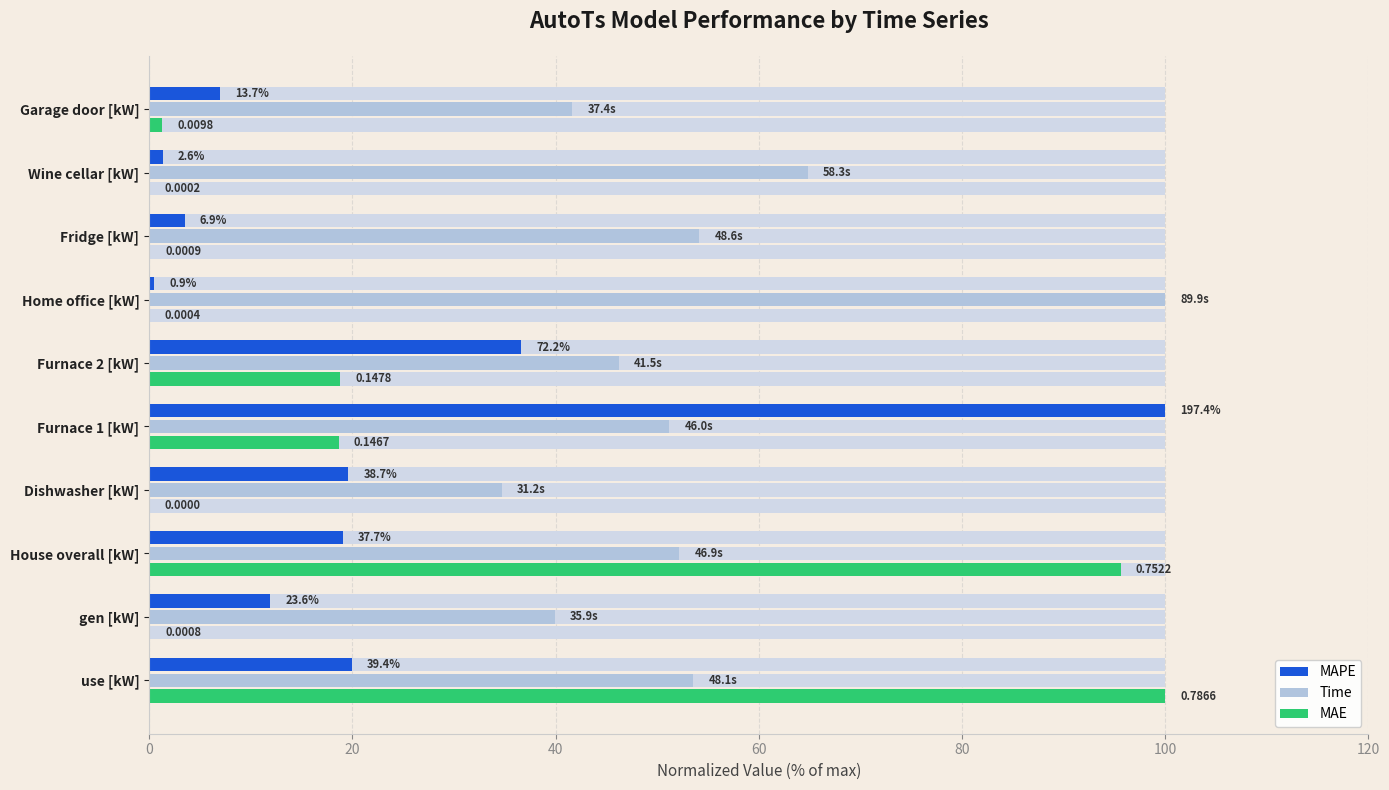

True or false: MAE has a value of 27.7 at Furnace 1 [kW].

False